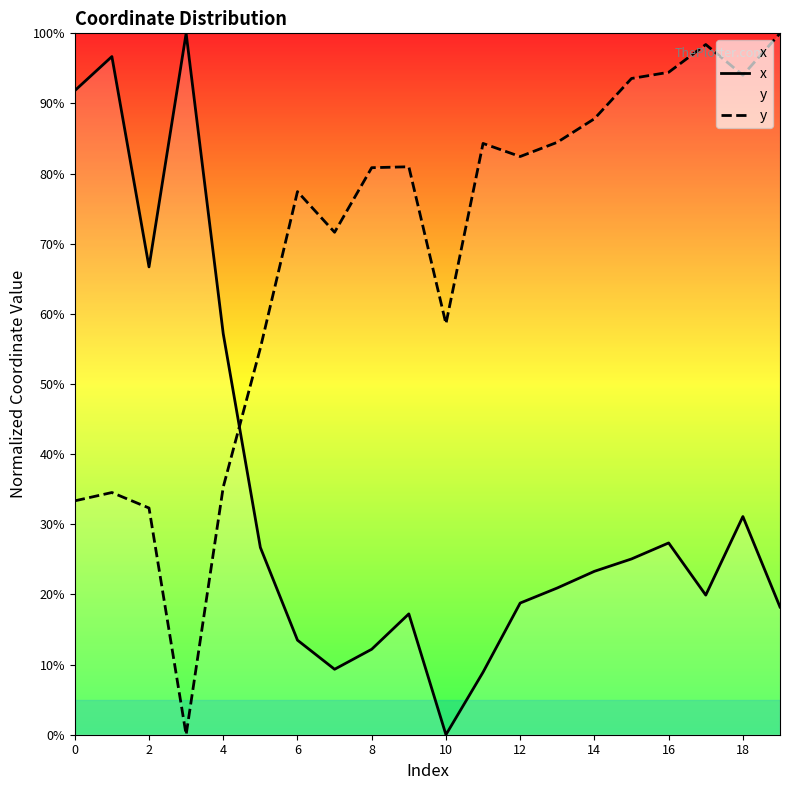

Which series has the largest total across all categories?

y